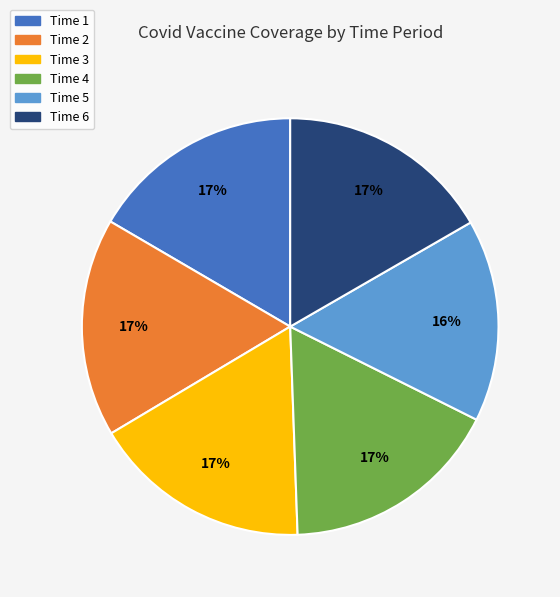

Which slice is the smallest?

Time 5